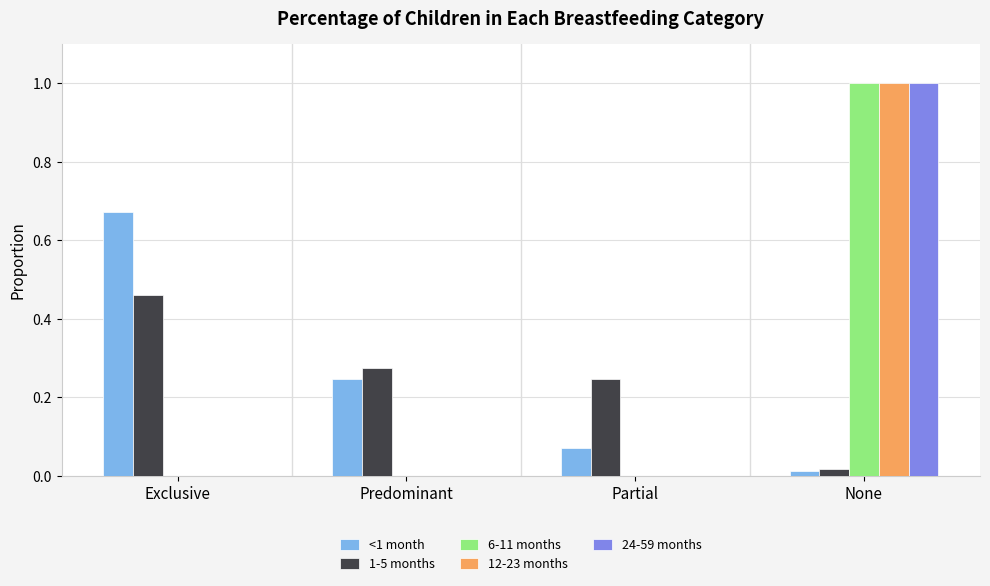

What is the greatest value displayed?

1.0